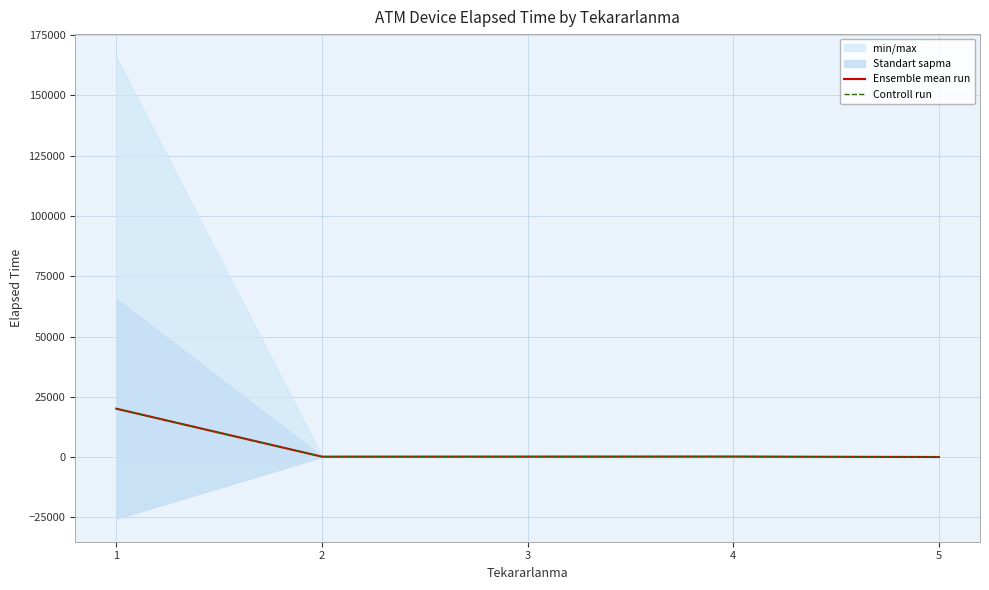

What is the smallest value displayed?

67.5